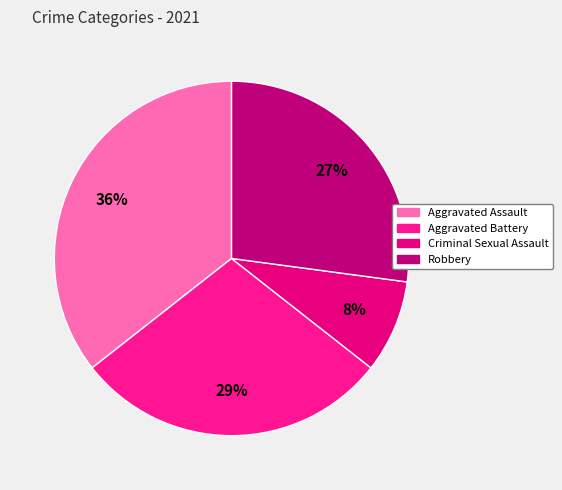

How many slices are in this pie chart?

4